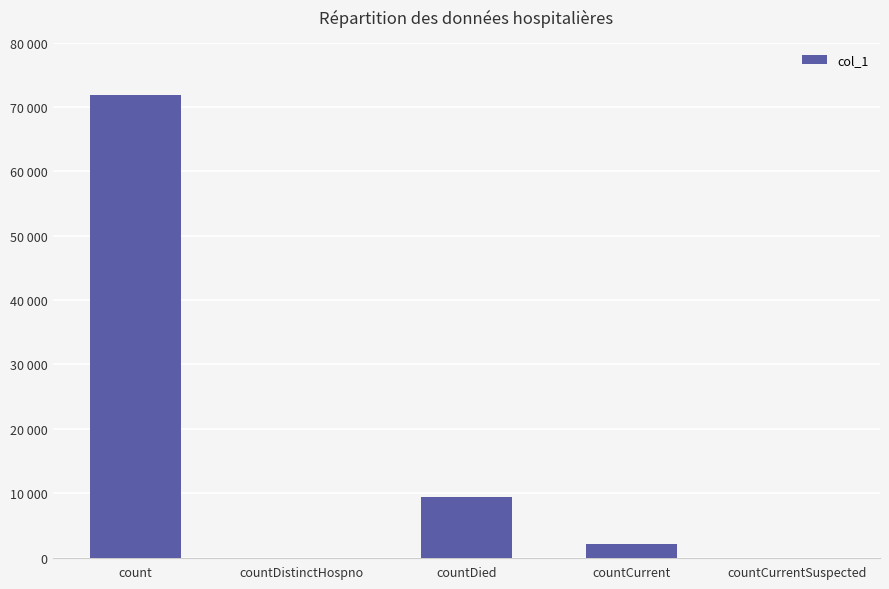

Is it true that the value at countDied is 9479?

True